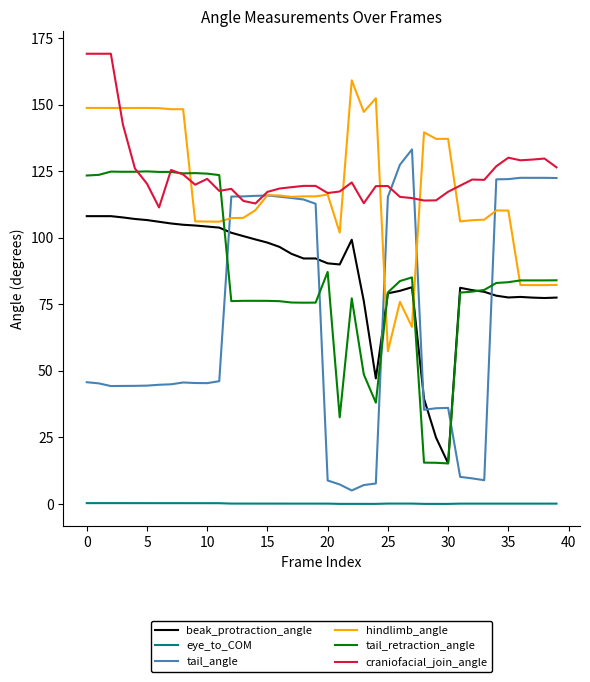

Rank the series by their maximum value, from lowest to highest.

eye_to_COM, beak_protraction_angle, tail_retraction_angle, tail_angle, hindlimb_angle, craniofacial_join_angle